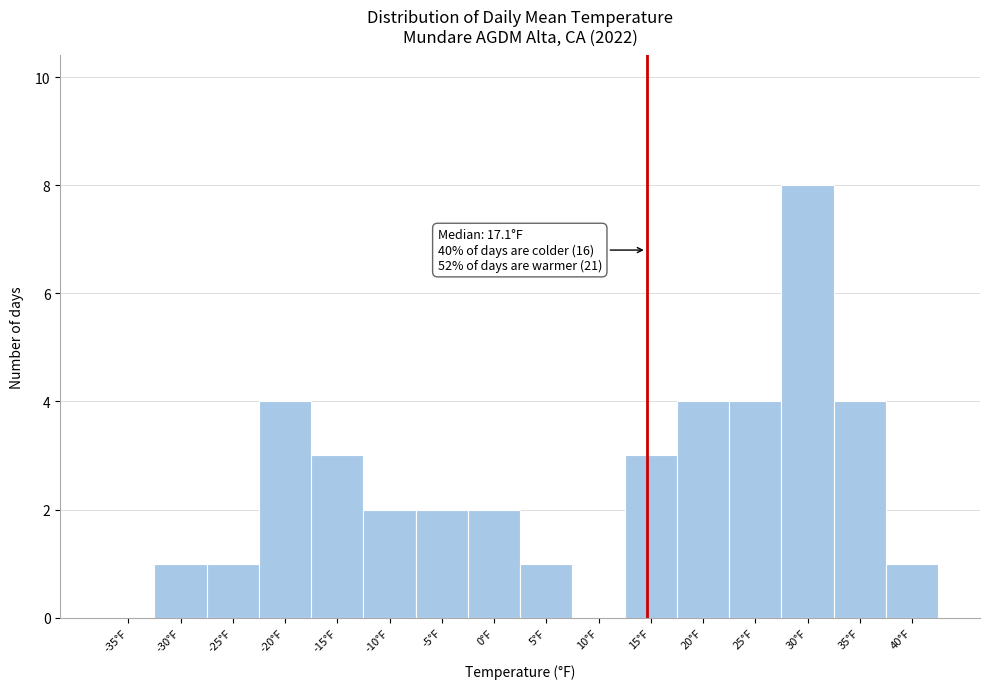

Reading left to right, list all the values displayed in this chart.

-35°F=0	-30°F=1	-25°F=1	-20°F=4	-15°F=3	-10°F=2	-5°F=2	0°F=2	5°F=1	10°F=0	15°F=3	20°F=4	25°F=4	30°F=8	35°F=4	40°F=1